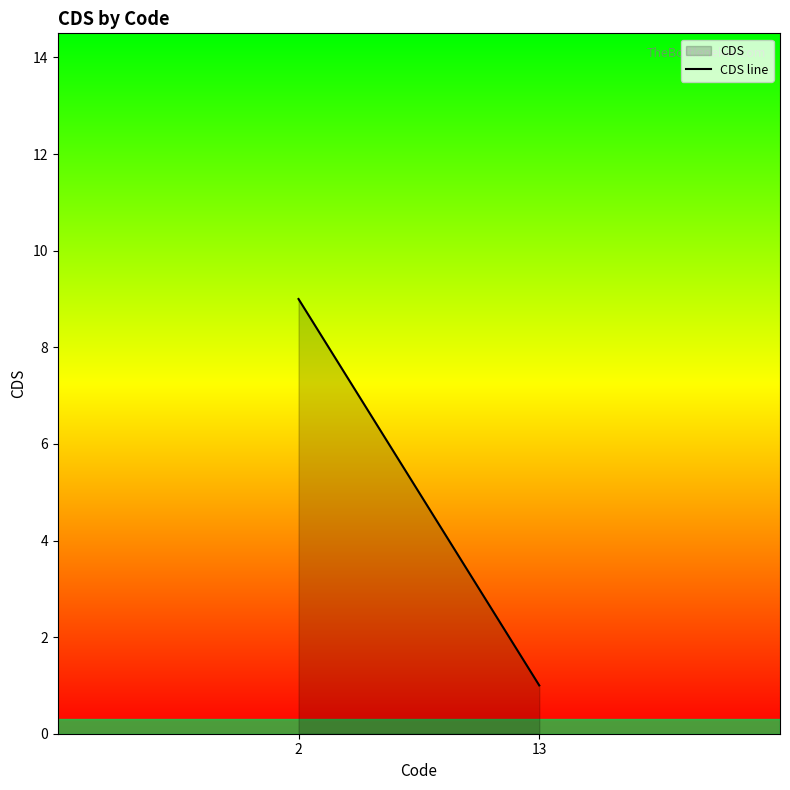

Is it true that the value at 13 is 0?

False